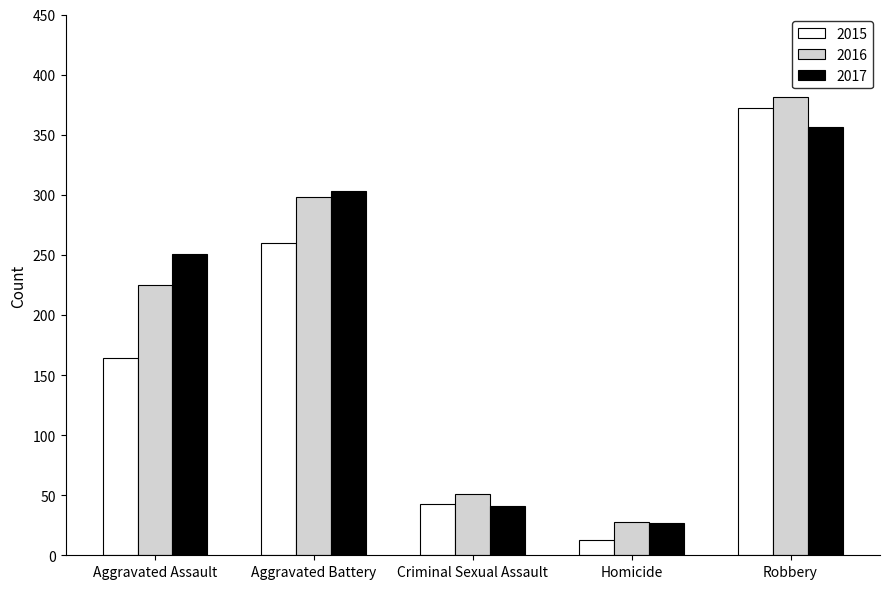

At which label does 2016 reach its minimum?

Homicide